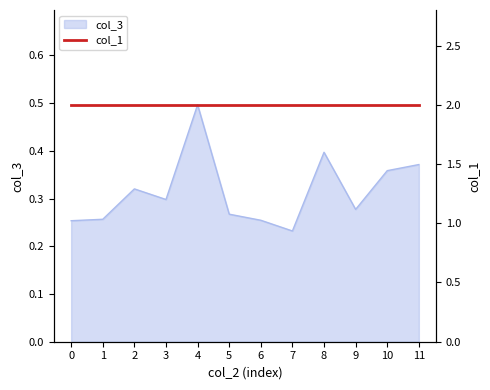

What is the sum of the values at 9 and 6?

0.5